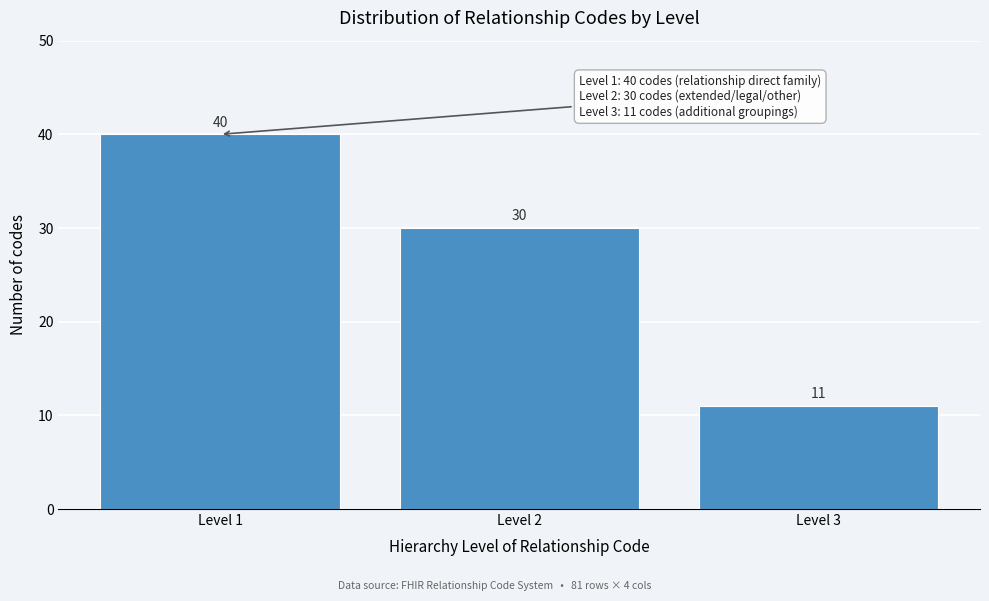

Reading right to left, what are all the values shown in this chart?

Level 3=11	Level 2=30	Level 1=40